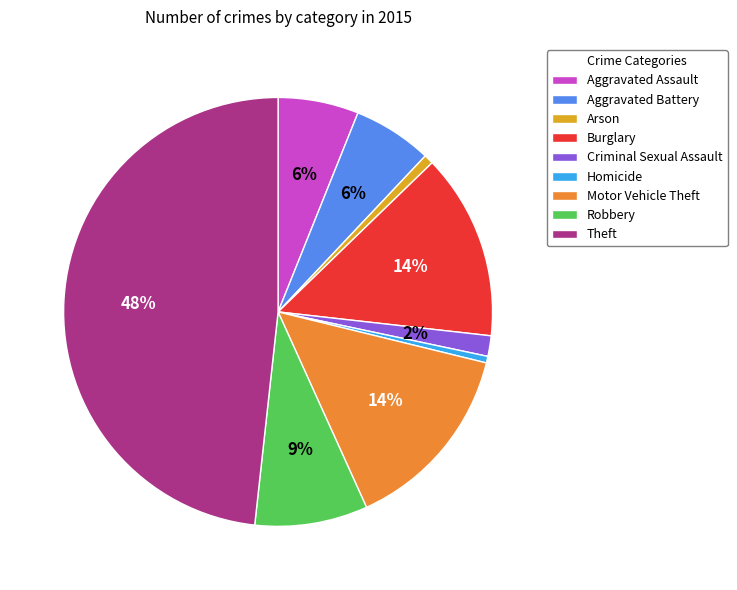

How many segments does this pie chart have?

9